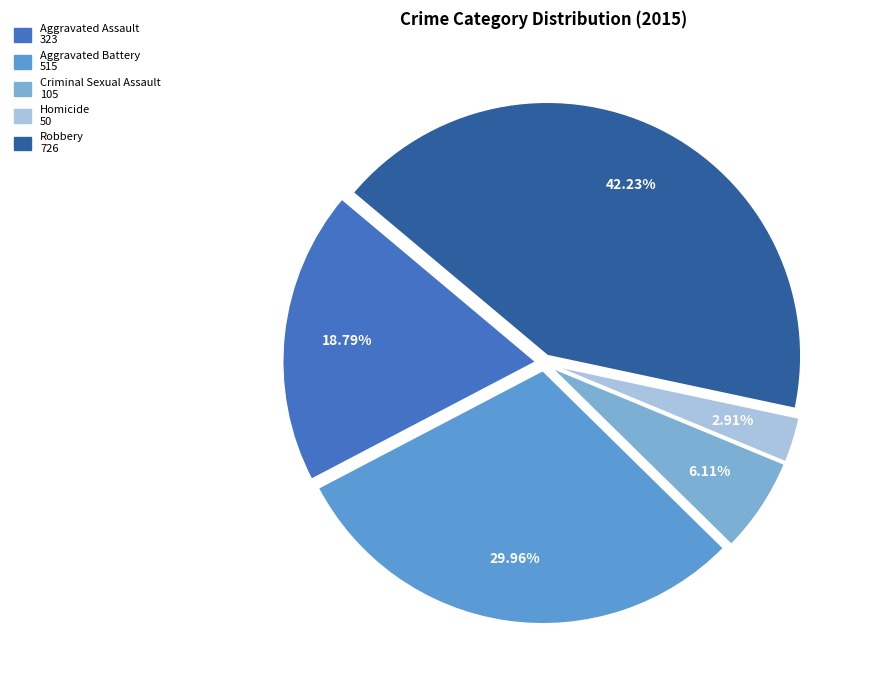

Combined, what portion of the pie is Aggravated Assault and Criminal Sexual Assault?

24.9%